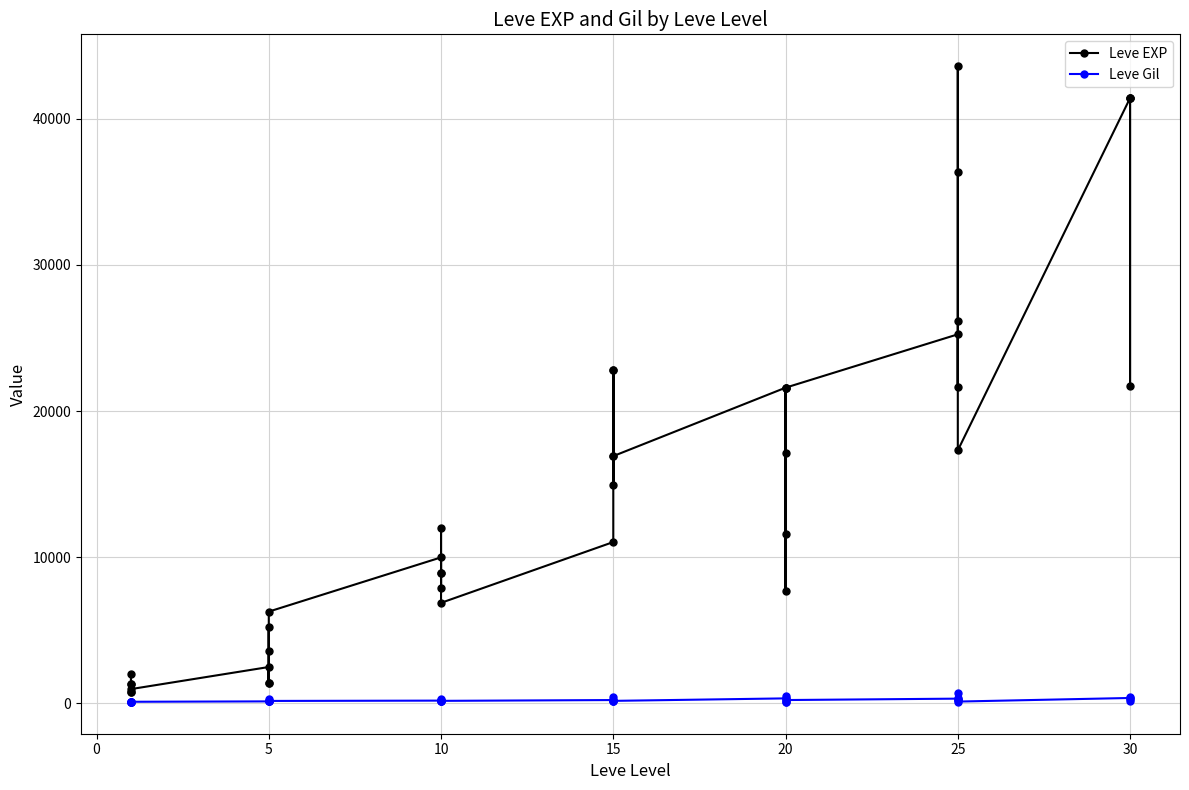

What is the label of the 33rd point from the left?

25